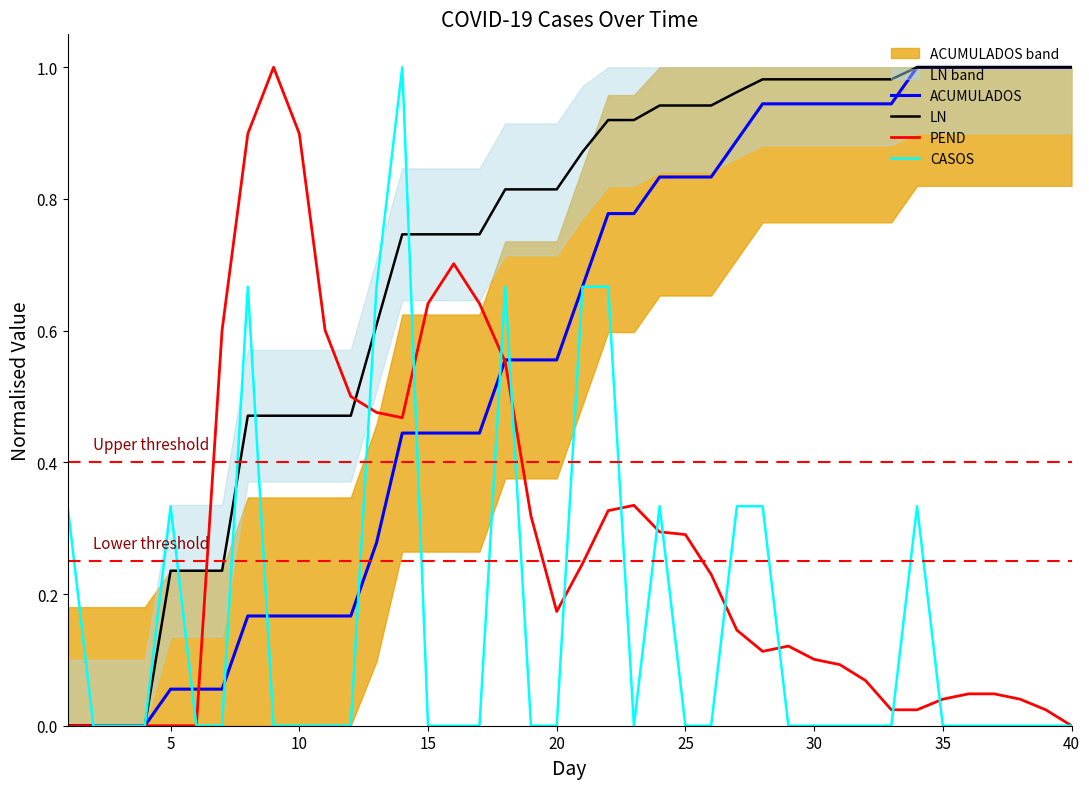

Is it true that CASOS equals 0.0 at 40?

True